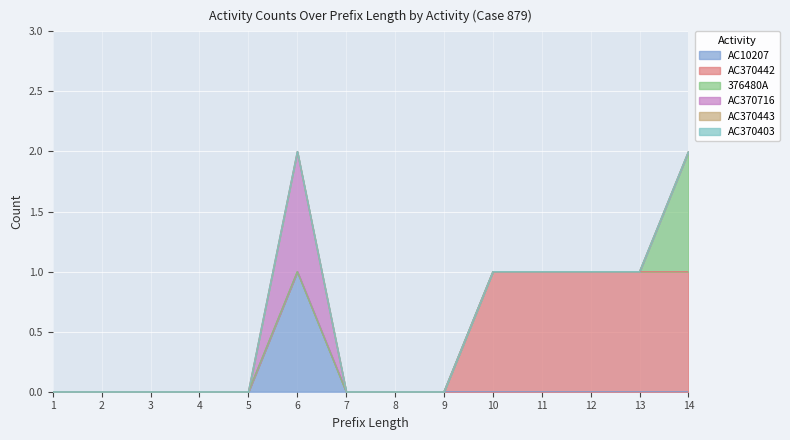

Reading left to right, transcribe all the data shown in this chart.

AC10207: 0	0	0	0	0	1	0	0	0	0	0	0	0	0
AC370442: 0	0	0	0	0	0	0	0	0	1	1	1	1	1
376480A: 0	0	0	0	0	0	0	0	0	0	0	0	0	1
AC370716: 0	0	0	0	0	1	0	0	0	0	0	0	0	0
AC370443: 0	0	0	0	0	0	0	0	0	0	0	0	0	0
AC370403: 0	0	0	0	0	0	0	0	0	0	0	0	0	0